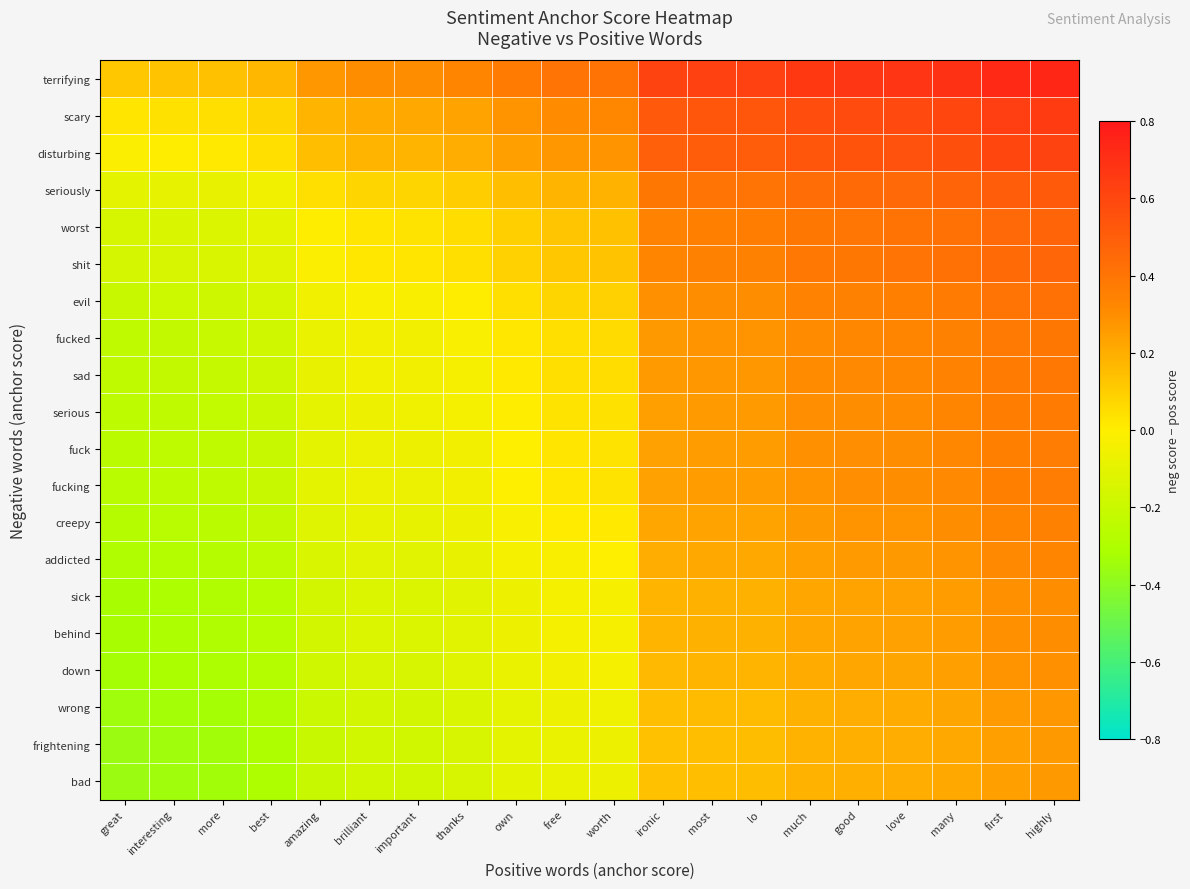

Reading left to right, what are all the values shown in this chart?

terrifying: great=0.1	interesting=0.1	more=0.1	best=0.2	amazing=0.3	brilliant=0.3	important=0.3	thanks=0.3	own=0.4	free=0.4	worth=0.4	ironic=0.6	most=0.6	lo=0.6	much=0.7	good=0.7	love=0.7	many=0.7	first=0.7	highly=0.7
scary: great=0.0	interesting=0.0	more=0.0	best=0.1	amazing=0.2	brilliant=0.2	important=0.2	thanks=0.2	own=0.3	free=0.3	worth=0.3	ironic=0.5	most=0.5	lo=0.5	much=0.6	good=0.6	love=0.6	many=0.6	first=0.6	highly=0.7
disturbing: great=-0.0	interesting=0.0	more=0.0	best=0.0	amazing=0.1	brilliant=0.2	important=0.2	thanks=0.2	own=0.2	free=0.3	worth=0.3	ironic=0.5	most=0.5	lo=0.5	much=0.5	good=0.5	love=0.6	many=0.6	first=0.6	highly=0.6
seriously: great=-0.1	interesting=-0.1	more=-0.1	best=-0.1	amazing=0.0	brilliant=0.1	important=0.1	thanks=0.1	own=0.1	free=0.2	worth=0.2	ironic=0.4	most=0.4	lo=0.4	much=0.4	good=0.4	love=0.5	many=0.5	first=0.5	highly=0.5
worst: great=-0.2	interesting=-0.1	more=-0.1	best=-0.1	amazing=0.0	brilliant=0.0	important=0.0	thanks=0.1	own=0.1	free=0.1	worth=0.1	ironic=0.3	most=0.4	lo=0.4	much=0.4	good=0.4	love=0.4	many=0.4	first=0.5	highly=0.5
shit: great=-0.2	interesting=-0.1	more=-0.1	best=-0.1	amazing=-0.0	brilliant=0.0	important=0.0	thanks=0.0	own=0.1	free=0.1	worth=0.1	ironic=0.3	most=0.3	lo=0.3	much=0.4	good=0.4	love=0.4	many=0.4	first=0.4	highly=0.5
evil: great=-0.2	interesting=-0.2	more=-0.2	best=-0.2	amazing=-0.1	brilliant=-0.0	important=-0.0	thanks=0.0	own=0.0	free=0.1	worth=0.1	ironic=0.3	most=0.3	lo=0.3	much=0.3	good=0.3	love=0.4	many=0.4	first=0.4	highly=0.4
fucked: great=-0.2	interesting=-0.2	more=-0.2	best=-0.2	amazing=-0.1	brilliant=-0.0	important=-0.0	thanks=-0.0	own=0.0	free=0.0	worth=0.1	ironic=0.3	most=0.3	lo=0.3	much=0.3	good=0.3	love=0.3	many=0.3	first=0.4	highly=0.4
sad: great=-0.2	interesting=-0.2	more=-0.2	best=-0.2	amazing=-0.1	brilliant=-0.1	important=-0.0	thanks=-0.0	own=0.0	free=0.0	worth=0.1	ironic=0.3	most=0.3	lo=0.3	much=0.3	good=0.3	love=0.3	many=0.3	first=0.4	highly=0.4
serious: great=-0.2	interesting=-0.2	more=-0.2	best=-0.2	amazing=-0.1	brilliant=-0.1	important=-0.1	thanks=-0.0	own=0.0	free=0.0	worth=0.0	ironic=0.2	most=0.3	lo=0.3	much=0.3	good=0.3	love=0.3	many=0.3	first=0.4	highly=0.4
fuck: great=-0.3	interesting=-0.2	more=-0.2	best=-0.2	amazing=-0.1	brilliant=-0.1	important=-0.1	thanks=-0.0	own=-0.0	free=0.0	worth=0.0	ironic=0.2	most=0.3	lo=0.3	much=0.3	good=0.3	love=0.3	many=0.3	first=0.4	highly=0.4
fucking: great=-0.3	interesting=-0.2	more=-0.2	best=-0.2	amazing=-0.1	brilliant=-0.1	important=-0.1	thanks=-0.0	own=-0.0	free=0.0	worth=0.0	ironic=0.2	most=0.2	lo=0.3	much=0.3	good=0.3	love=0.3	many=0.3	first=0.4	highly=0.4
creepy: great=-0.3	interesting=-0.3	more=-0.3	best=-0.2	amazing=-0.1	brilliant=-0.1	important=-0.1	thanks=-0.1	own=-0.0	free=0.0	worth=0.0	ironic=0.2	most=0.2	lo=0.2	much=0.3	good=0.3	love=0.3	many=0.3	first=0.3	highly=0.3
addicted: great=-0.3	interesting=-0.3	more=-0.3	best=-0.2	amazing=-0.1	brilliant=-0.1	important=-0.1	thanks=-0.1	own=-0.0	free=-0.0	worth=-0.0	ironic=0.2	most=0.2	lo=0.2	much=0.2	good=0.3	love=0.3	many=0.3	first=0.3	highly=0.3
sick: great=-0.3	interesting=-0.3	more=-0.3	best=-0.3	amazing=-0.2	brilliant=-0.1	important=-0.1	thanks=-0.1	own=-0.1	free=-0.0	worth=-0.0	ironic=0.2	most=0.2	lo=0.2	much=0.2	good=0.2	love=0.2	many=0.3	first=0.3	highly=0.3
behind: great=-0.3	interesting=-0.3	more=-0.3	best=-0.3	amazing=-0.2	brilliant=-0.1	important=-0.1	thanks=-0.1	own=-0.1	free=-0.0	worth=-0.0	ironic=0.2	most=0.2	lo=0.2	much=0.2	good=0.2	love=0.2	many=0.3	first=0.3	highly=0.3
down: great=-0.3	interesting=-0.3	more=-0.3	best=-0.3	amazing=-0.2	brilliant=-0.1	important=-0.1	thanks=-0.1	own=-0.1	free=-0.0	worth=-0.0	ironic=0.2	most=0.2	lo=0.2	much=0.2	good=0.2	love=0.2	many=0.2	first=0.3	highly=0.3
wrong: great=-0.3	interesting=-0.3	more=-0.3	best=-0.3	amazing=-0.2	brilliant=-0.2	important=-0.2	thanks=-0.1	own=-0.1	free=-0.1	worth=-0.1	ironic=0.1	most=0.2	lo=0.2	much=0.2	good=0.2	love=0.2	many=0.2	first=0.3	highly=0.3
frightening: great=-0.4	interesting=-0.3	more=-0.3	best=-0.3	amazing=-0.2	brilliant=-0.2	important=-0.2	thanks=-0.1	own=-0.1	free=-0.1	worth=-0.1	ironic=0.1	most=0.1	lo=0.2	much=0.2	good=0.2	love=0.2	many=0.2	first=0.2	highly=0.3
bad: great=-0.4	interesting=-0.3	more=-0.3	best=-0.3	amazing=-0.2	brilliant=-0.2	important=-0.2	thanks=-0.1	own=-0.1	free=-0.1	worth=-0.1	ironic=0.1	most=0.1	lo=0.2	much=0.2	good=0.2	love=0.2	many=0.2	first=0.2	highly=0.3